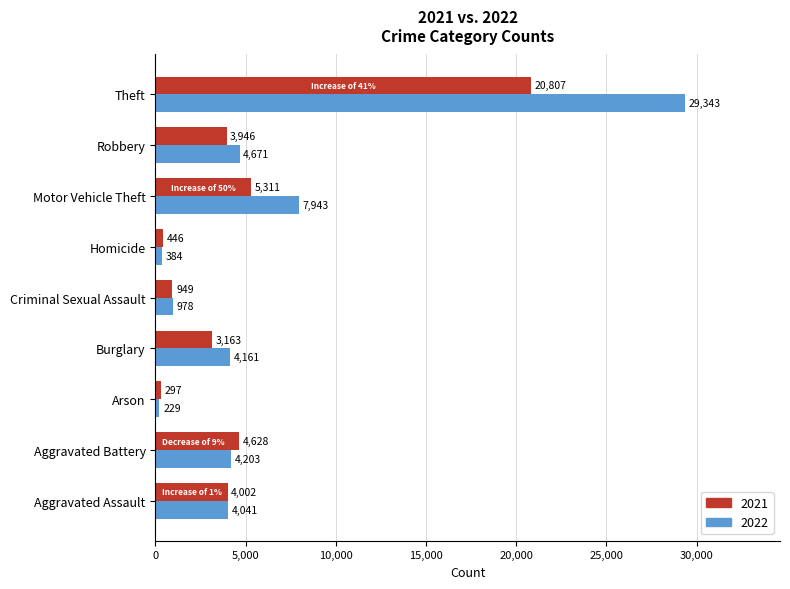

List the series in order of their peak value, lowest first.

2021, 2022